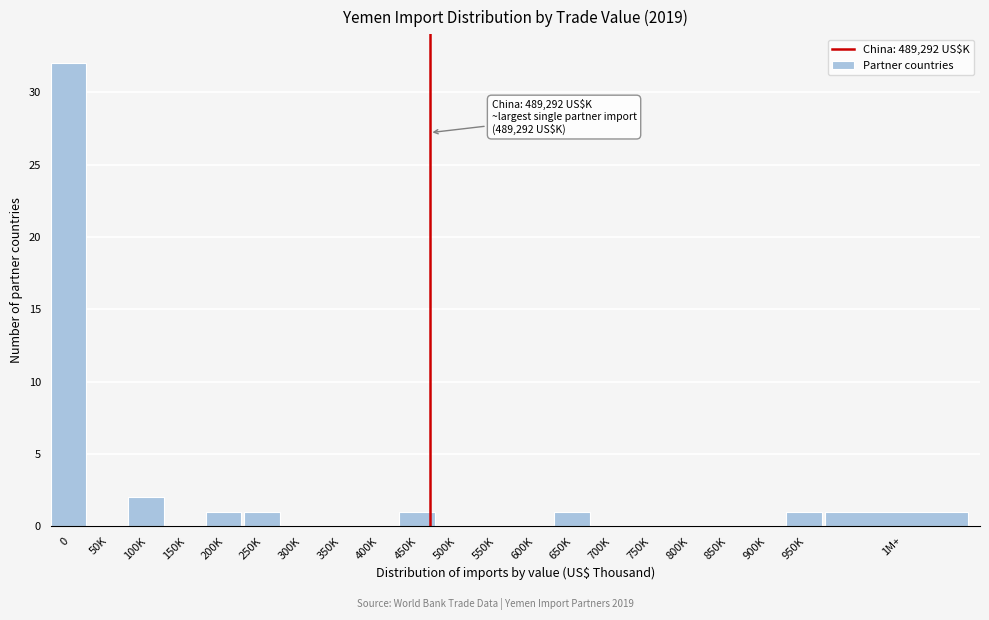

Reading left to right, transcribe all the data shown in this chart.

0=32	50K=0	100K=2	150K=0	200K=1	250K=1	300K=0	350K=0	400K=0	450K=1	500K=0	550K=0	600K=0	650K=1	700K=0	750K=0	800K=0	850K=0	900K=0	950K=1	1M+=1